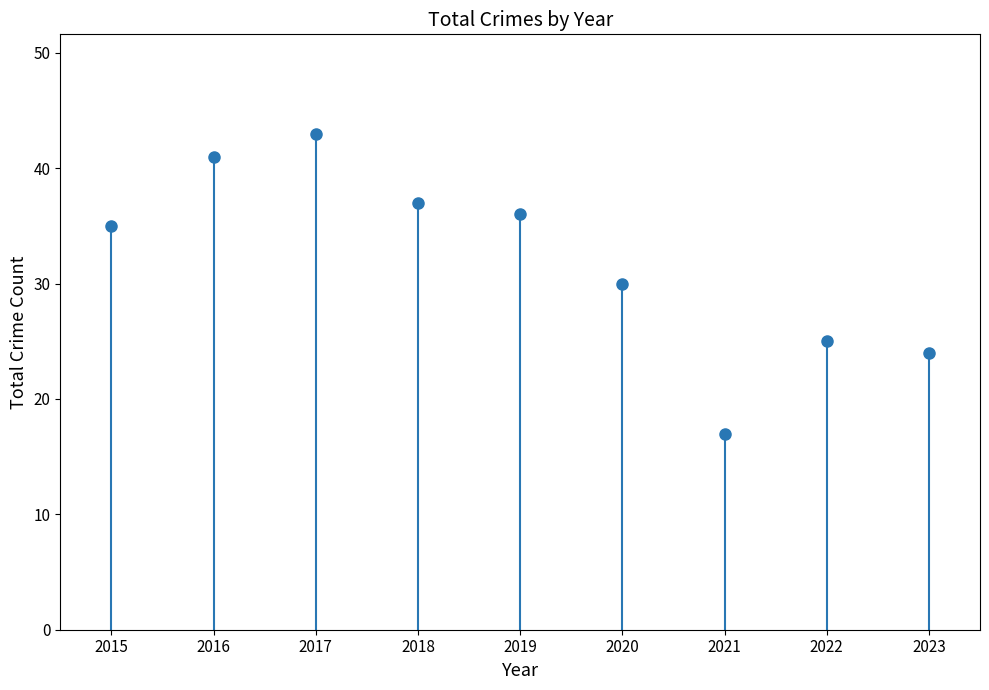

Is this an area chart (filled region under the line)?

No